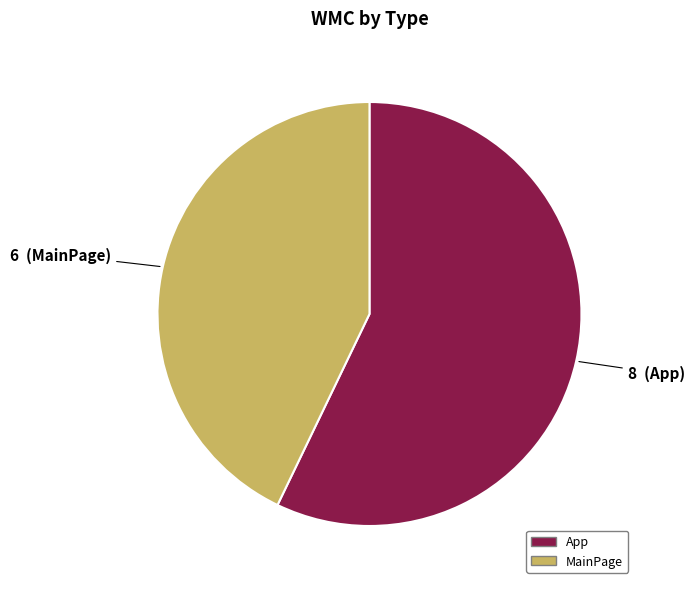

Rank the categories by value from lowest to highest.

MainPage, App